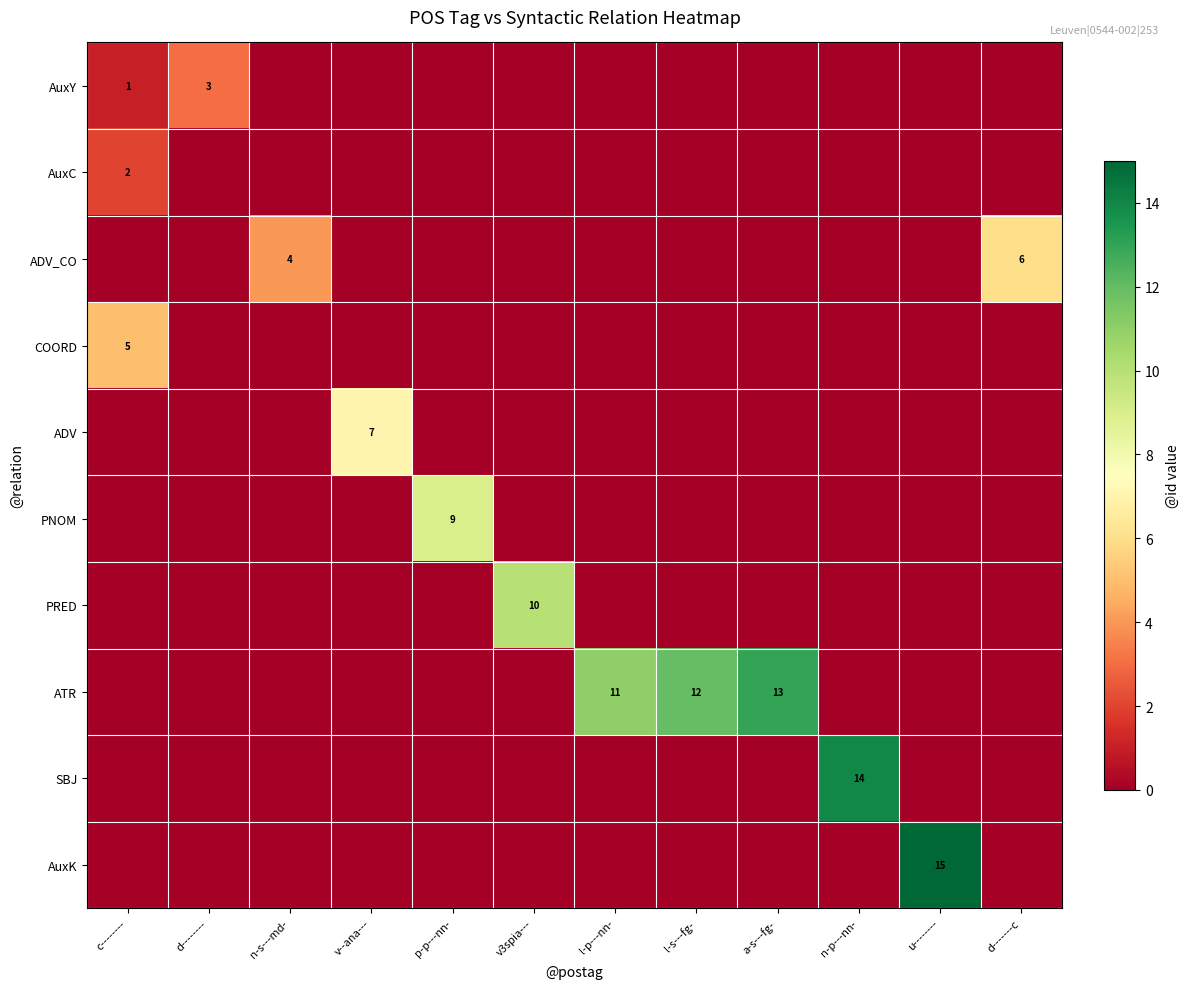

At which category is the sum across all series the highest?

u--------